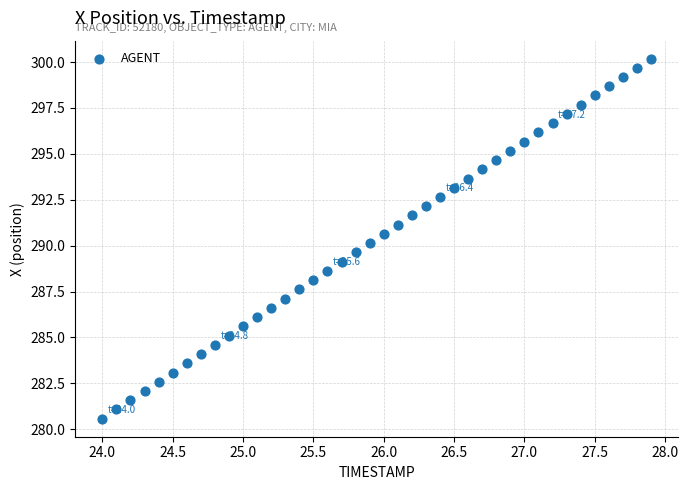

What is the range of X values (max minus min)?

3.9